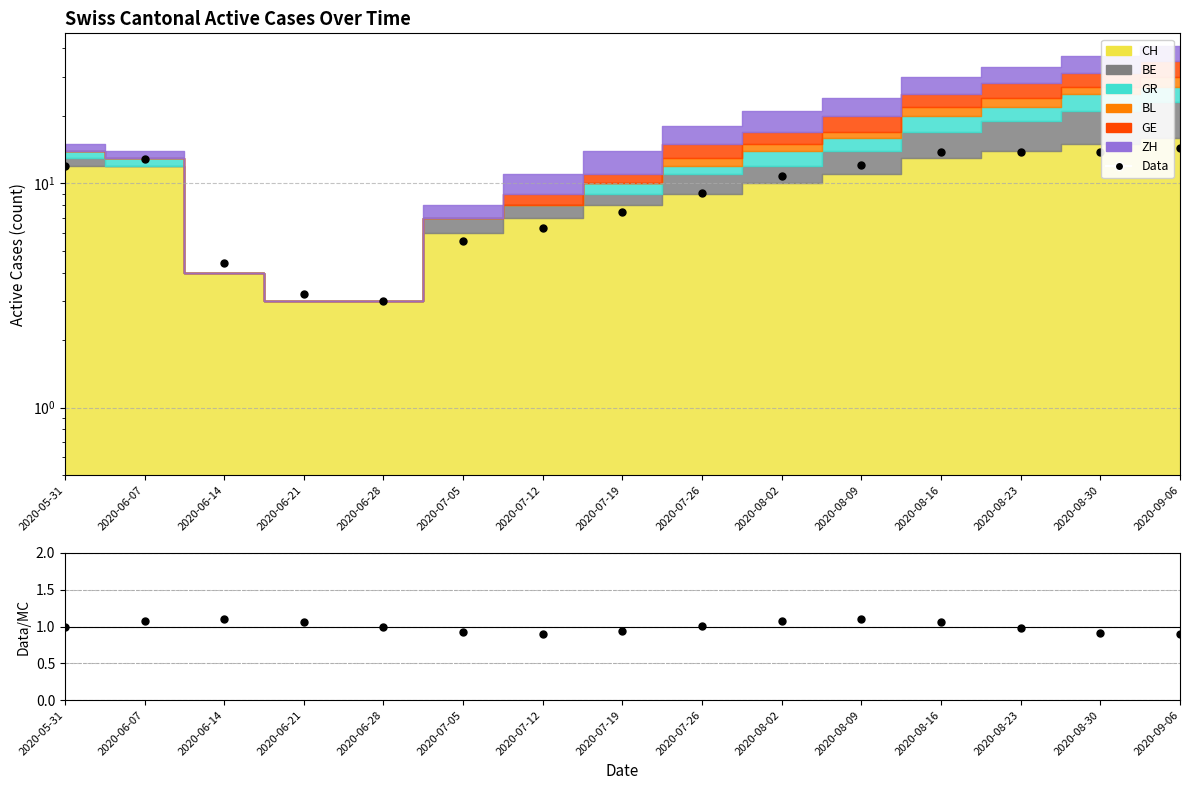

Which series has the largest total across all categories?

Data